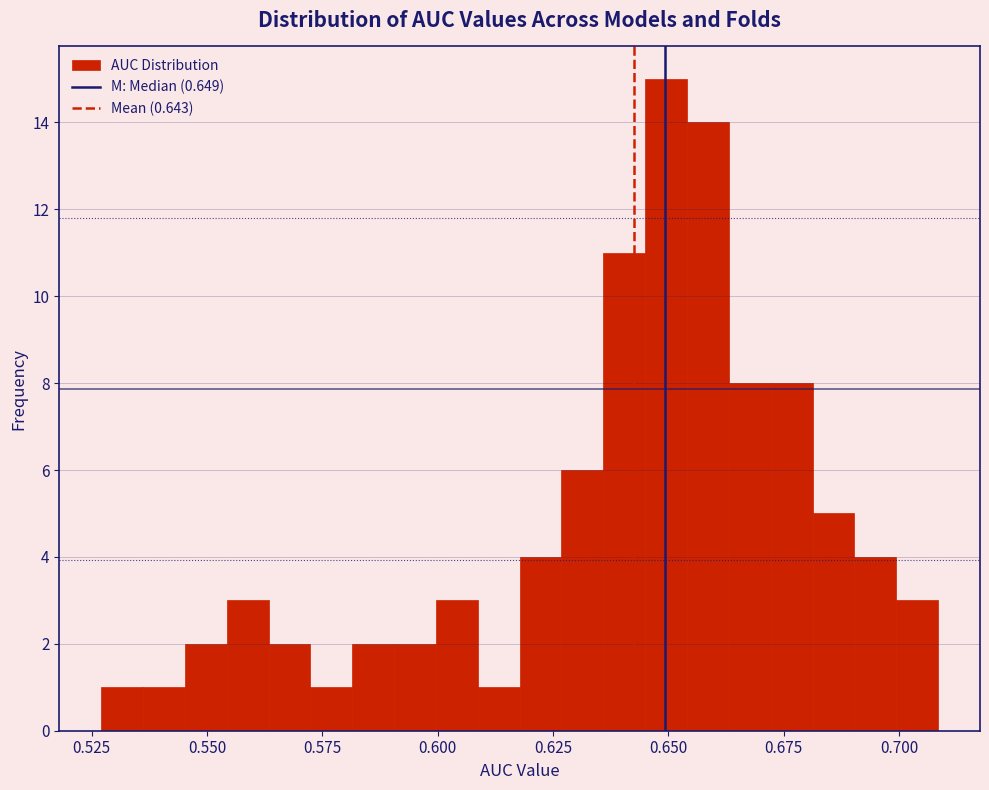

Read against the x-axis, roughly where is the centre of the tallest bar?

0.650